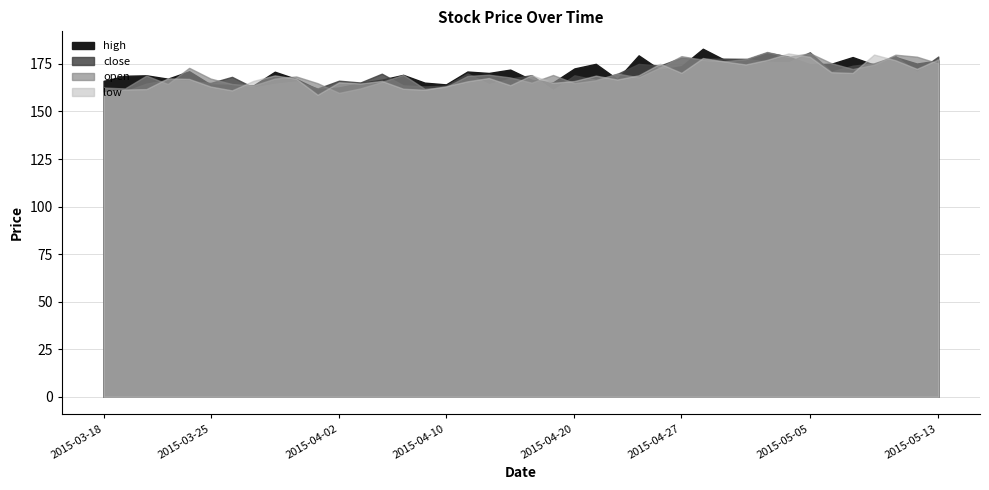

The value of low at 2015-05-12 is 68.3. True or false?

False